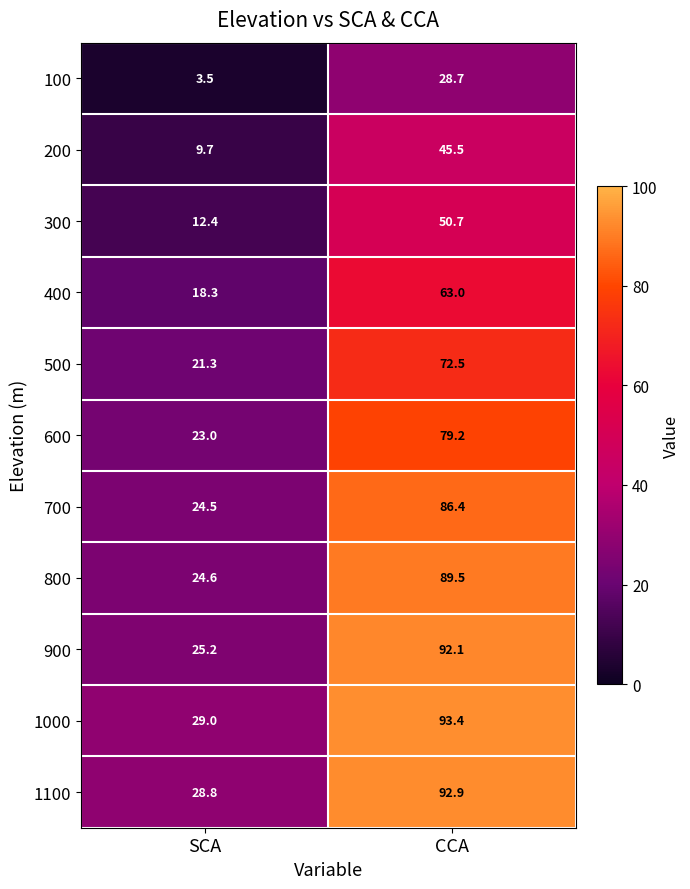

What value does the 900 series have at CCA?

92.1